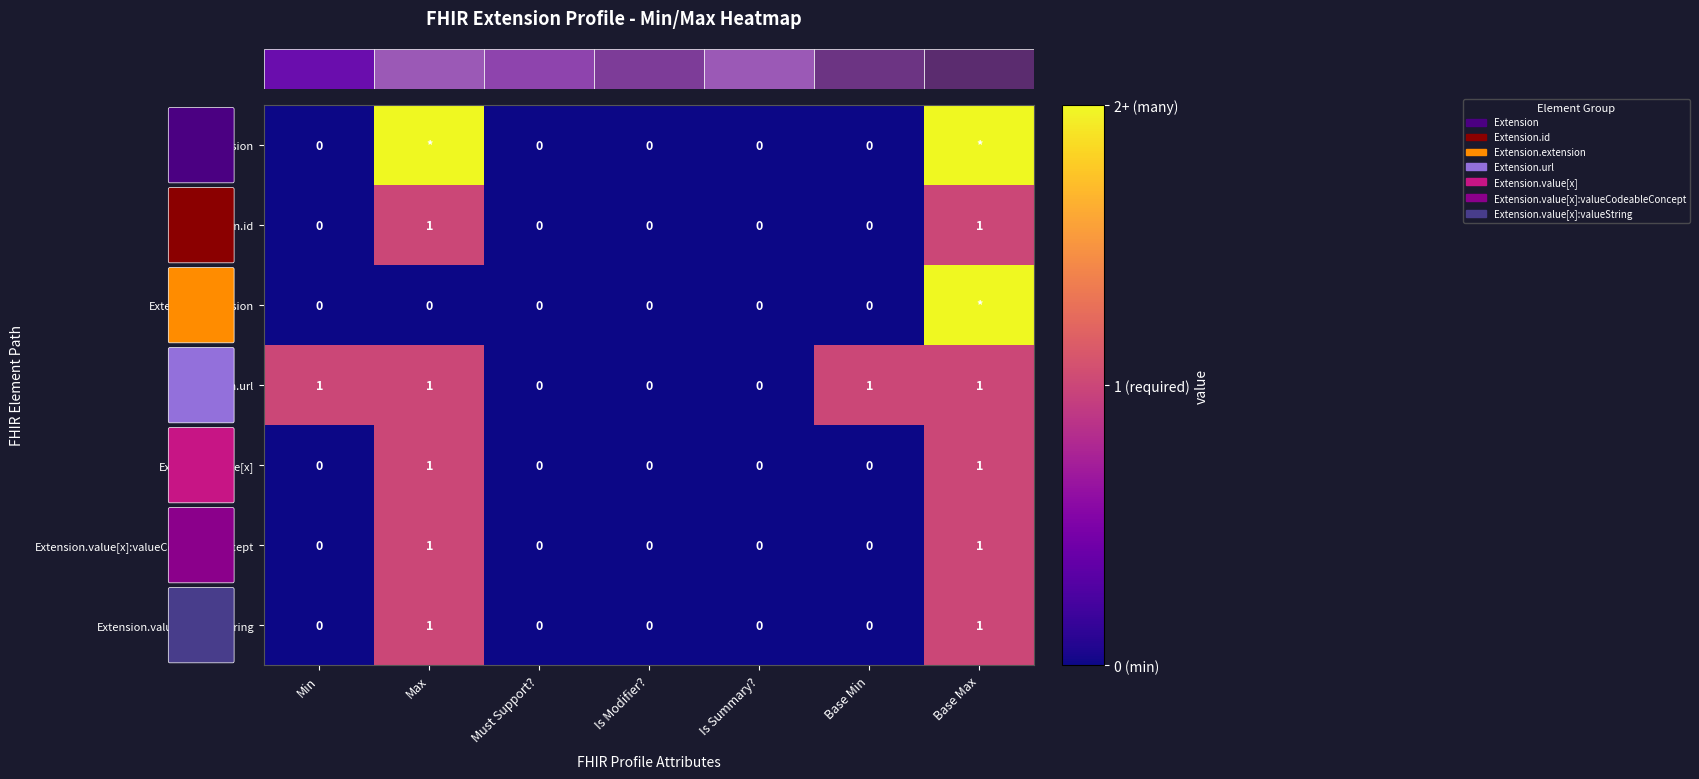

Is it true that Extension.value[x]:valueString equals 0 at Base Min?

True